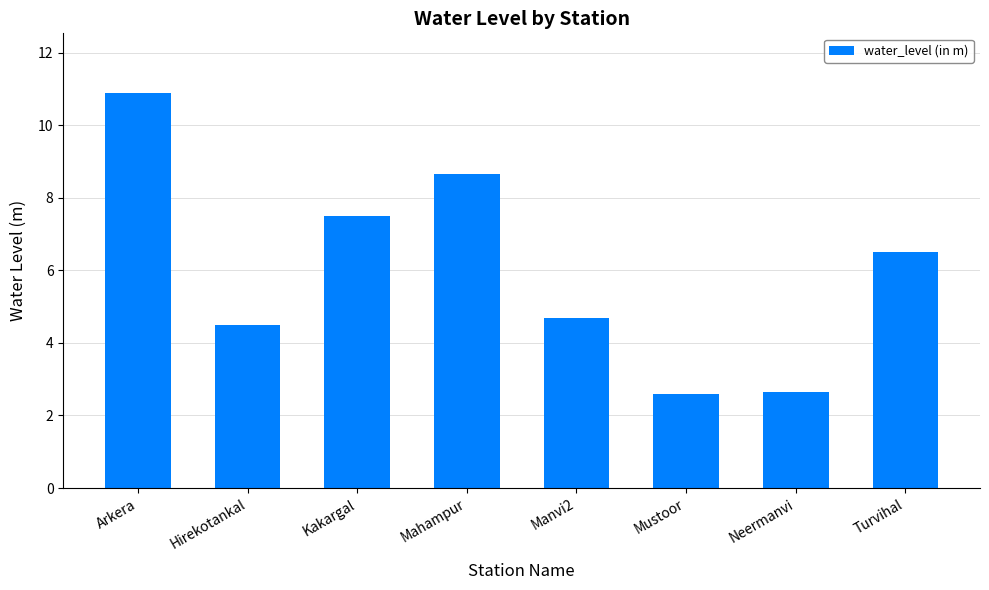

What is the minimum value shown in the chart?

2.6